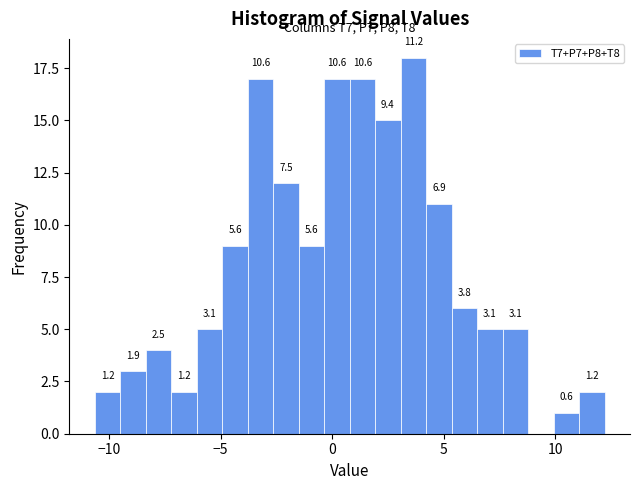

Read against the x-axis, roughly where is the centre of the tallest bar?

3.5